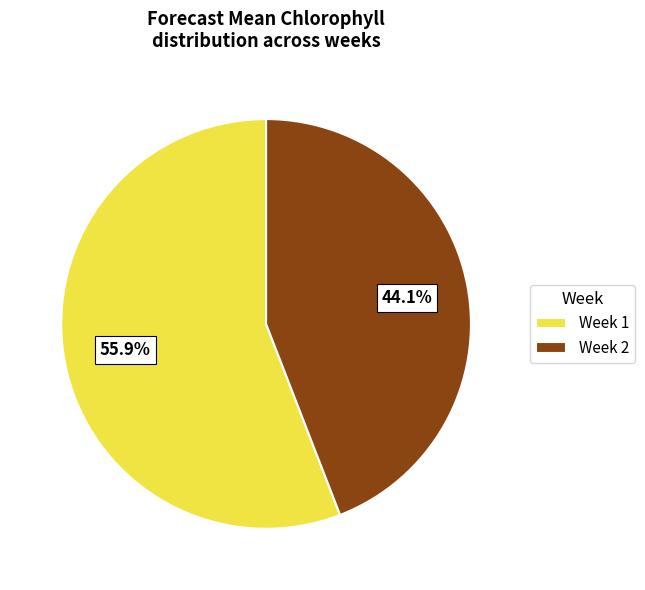

To the nearest percent, what is the difference between the Week 2 and Week 1 slice percentages?

12%